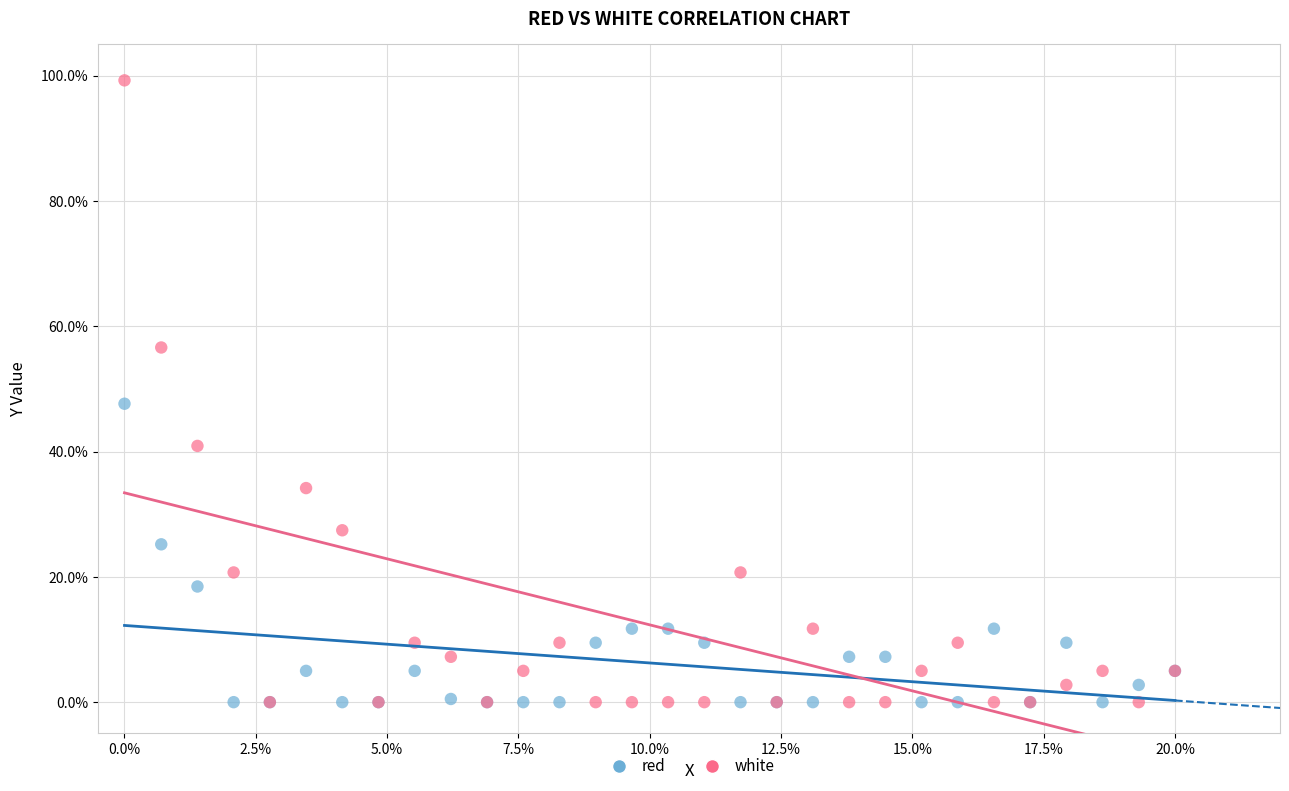

In the white series, what Y value is closest to 49?

56.6